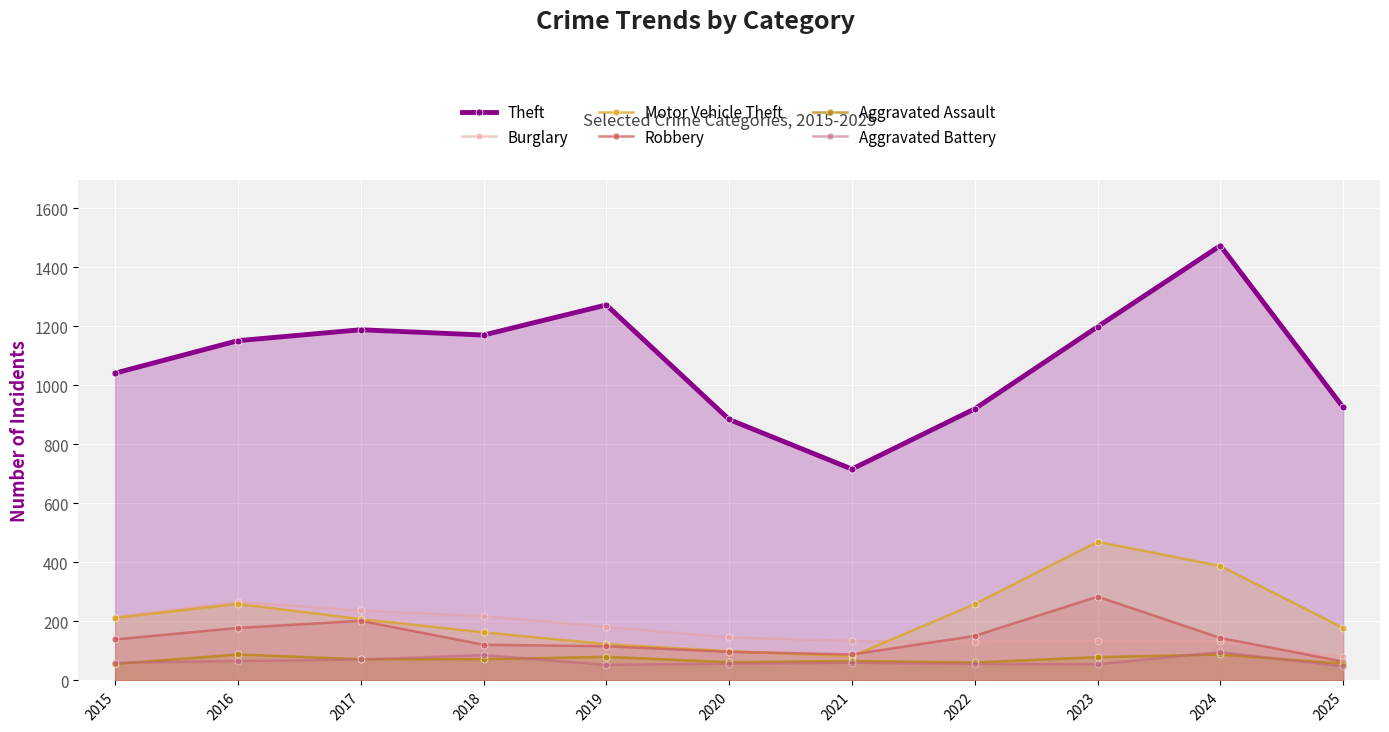

What is the sum of all Motor Vehicle Theft values?

2441